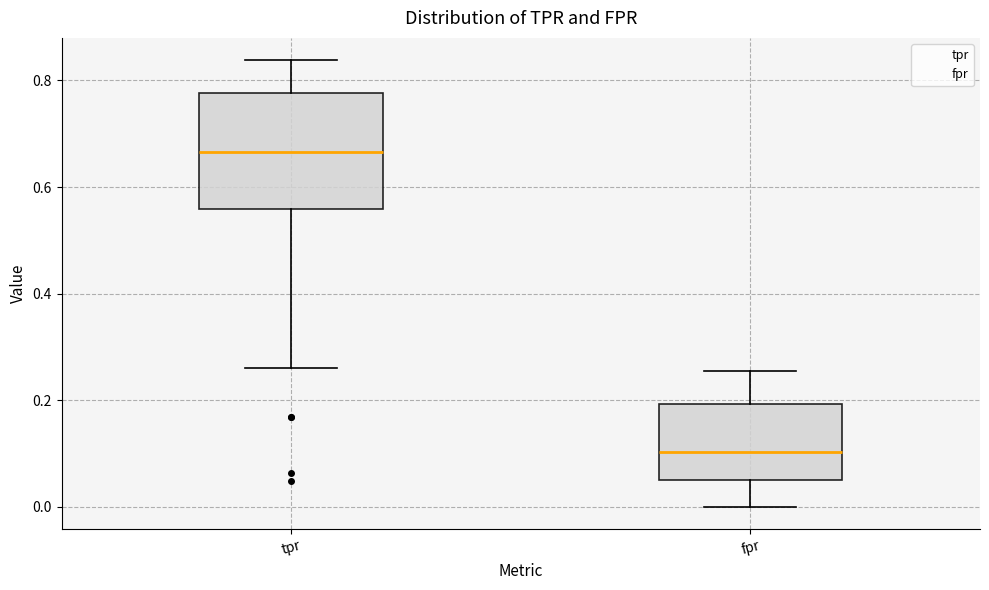

Where does the median line of the box for tpr sit on the y-axis? The values are not printed on the chart, so give them approximately, as read against the axis.

0.66